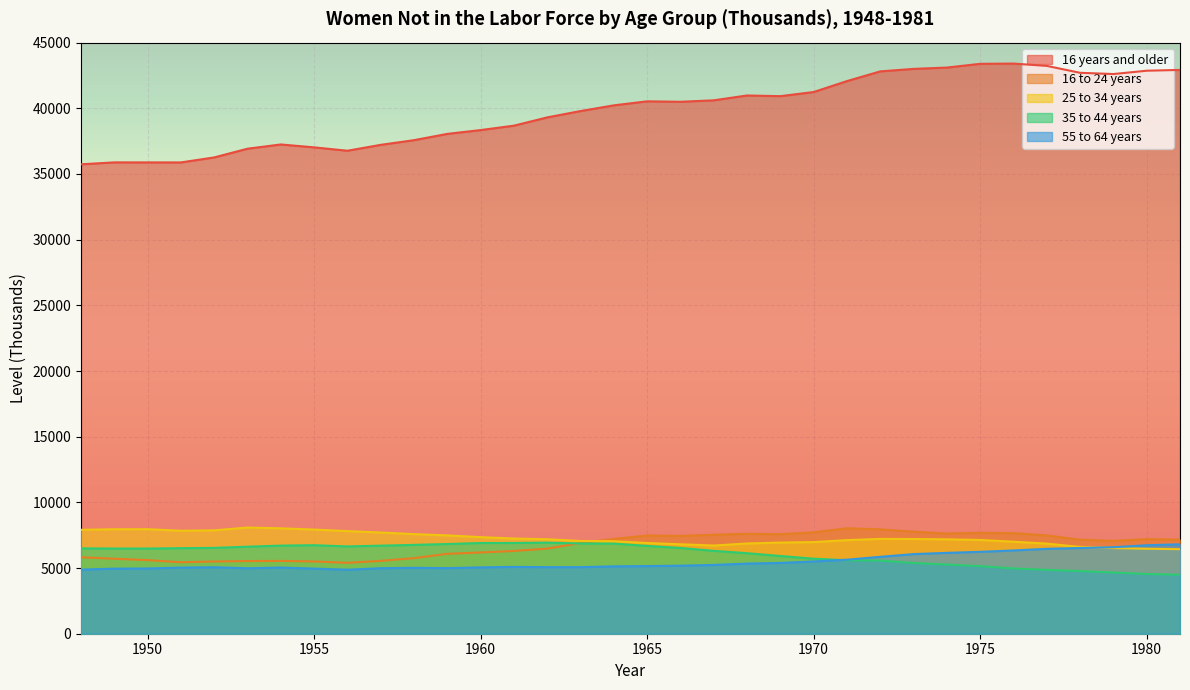

Where is the first local minimum for 35 to 44 years?

1956